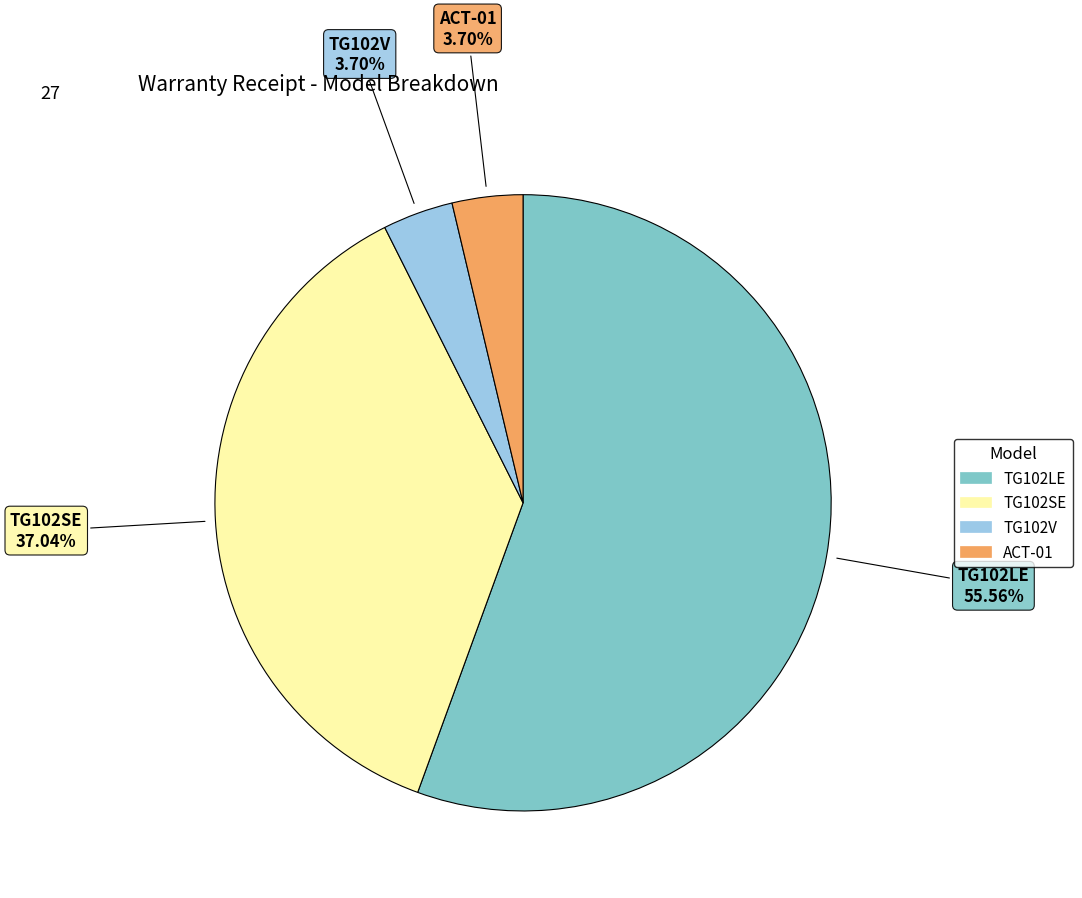

Which category has the biggest portion of the pie?

TG102LE